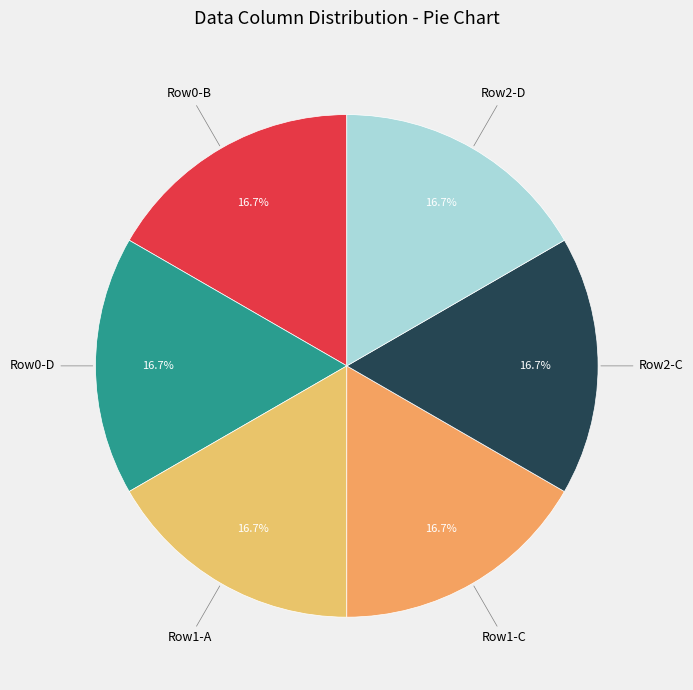

How many slices are in this pie chart?

6